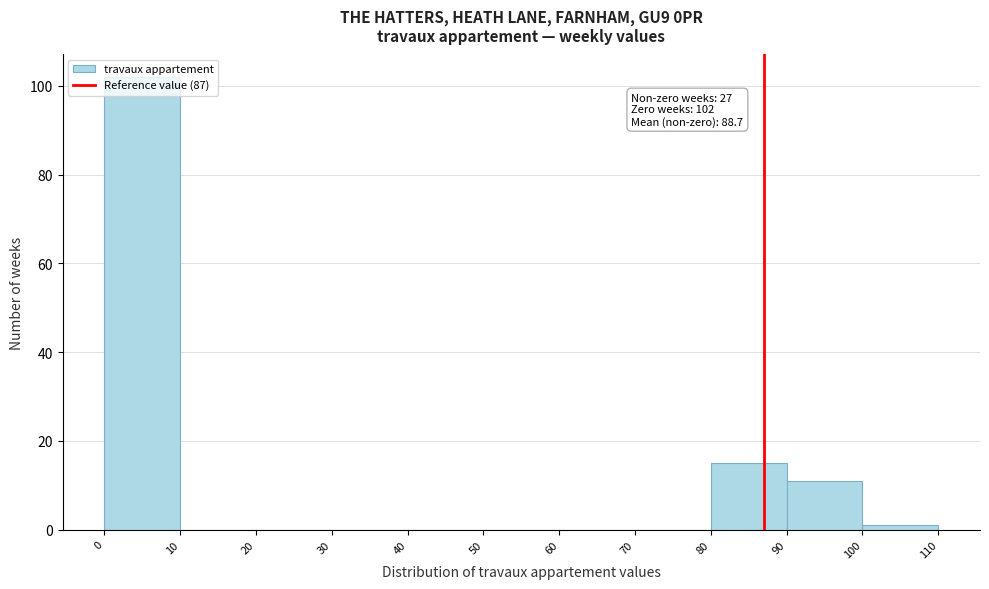

Which range on the x-axis has the tallest bar?

0 to 10